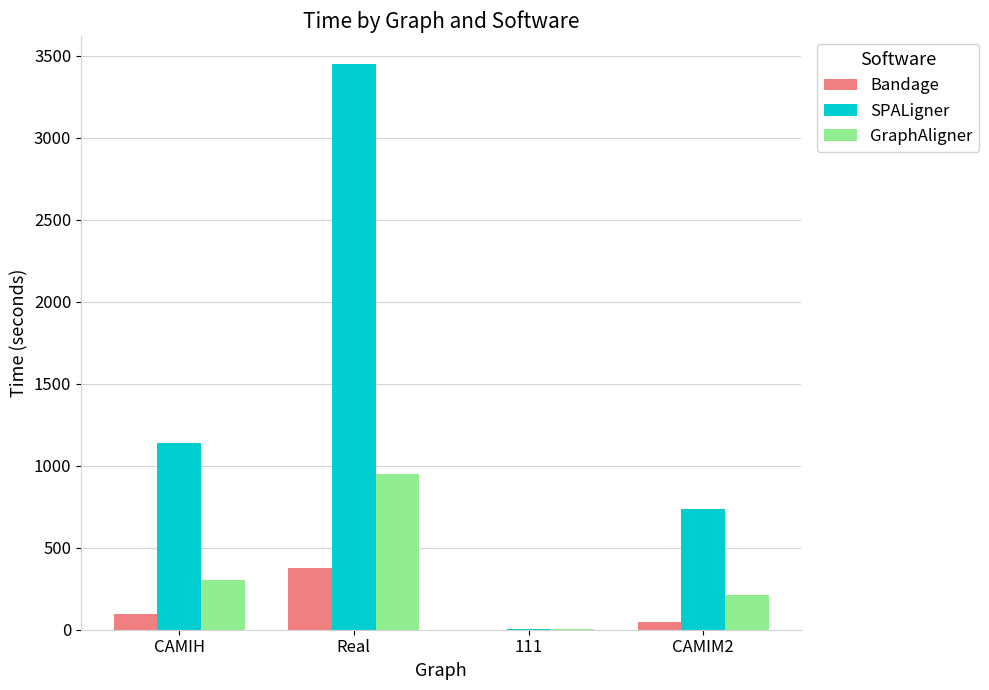

What is the highest value of the GraphAligner series?

952.8